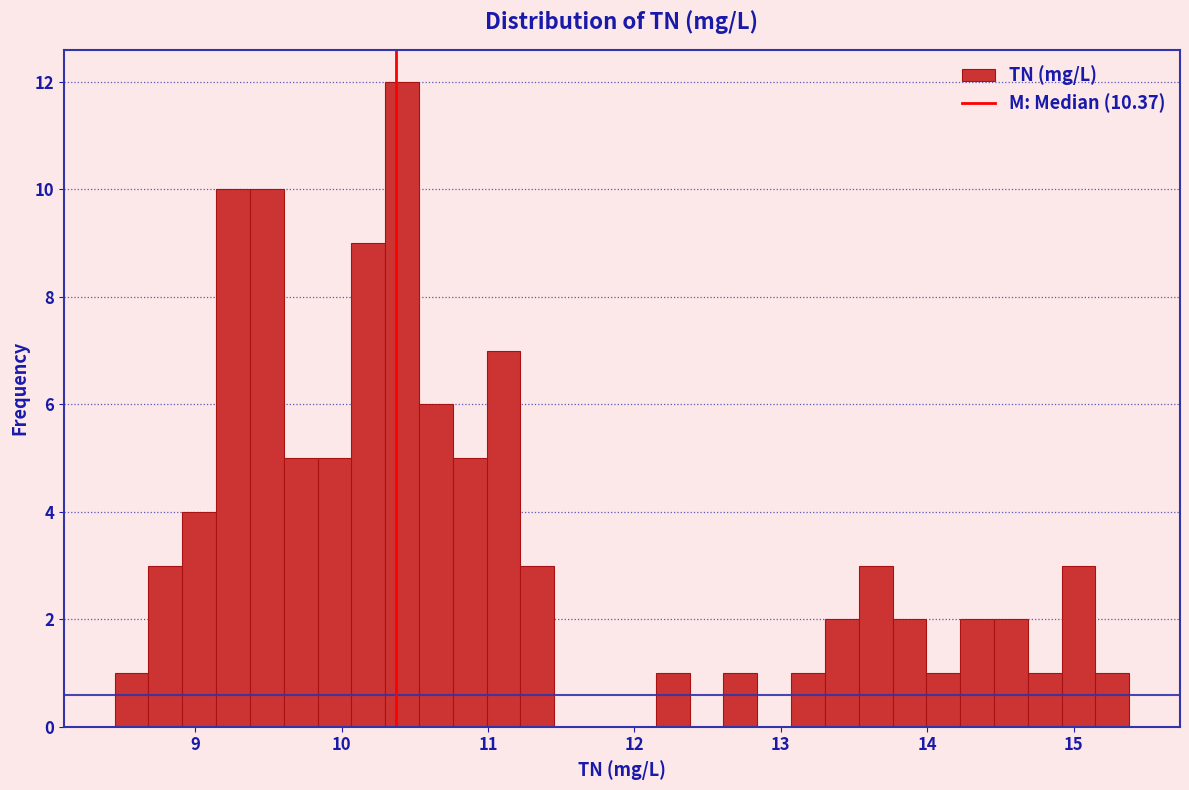

Read against the x-axis, roughly where is the centre of the tallest bar?

10.4